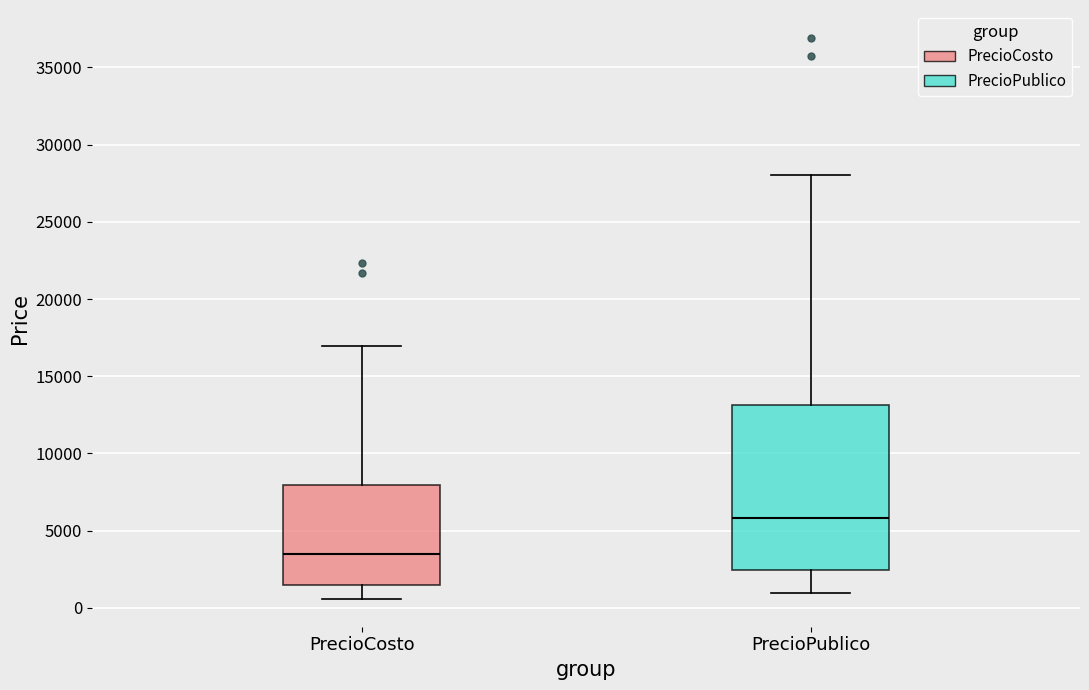

Comparing the boxes themselves (not the whiskers), which one is the tallest?

PrecioPublico